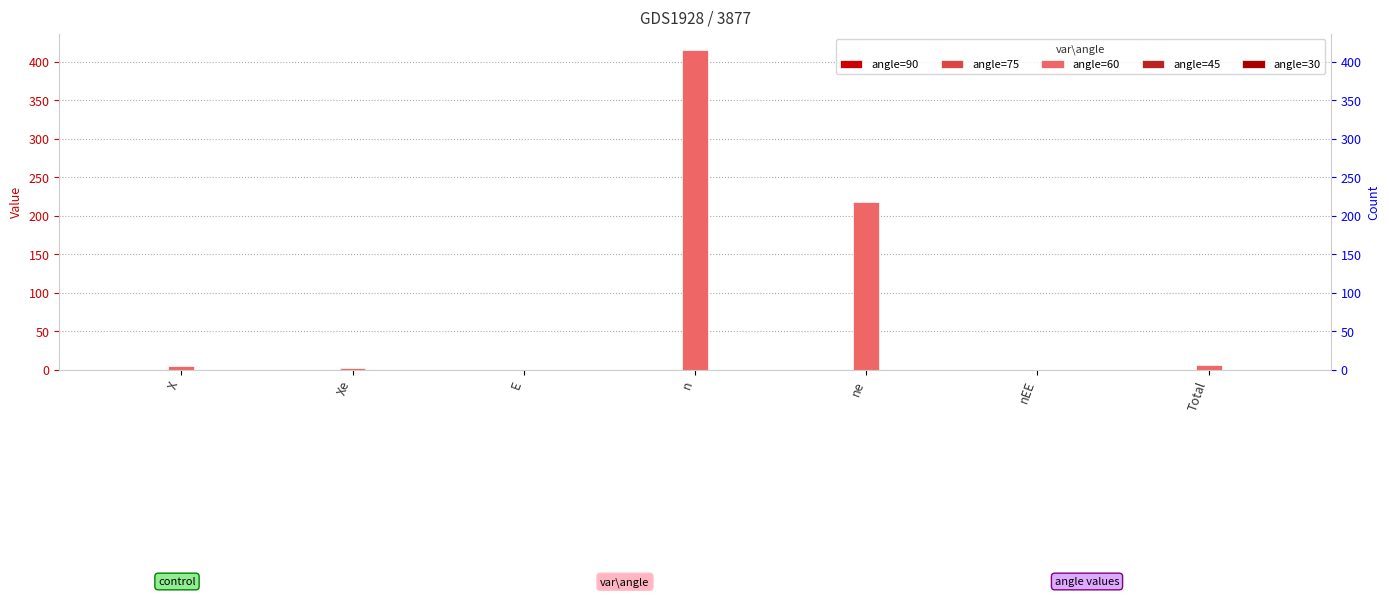

Does the chart contain any negative values?

No